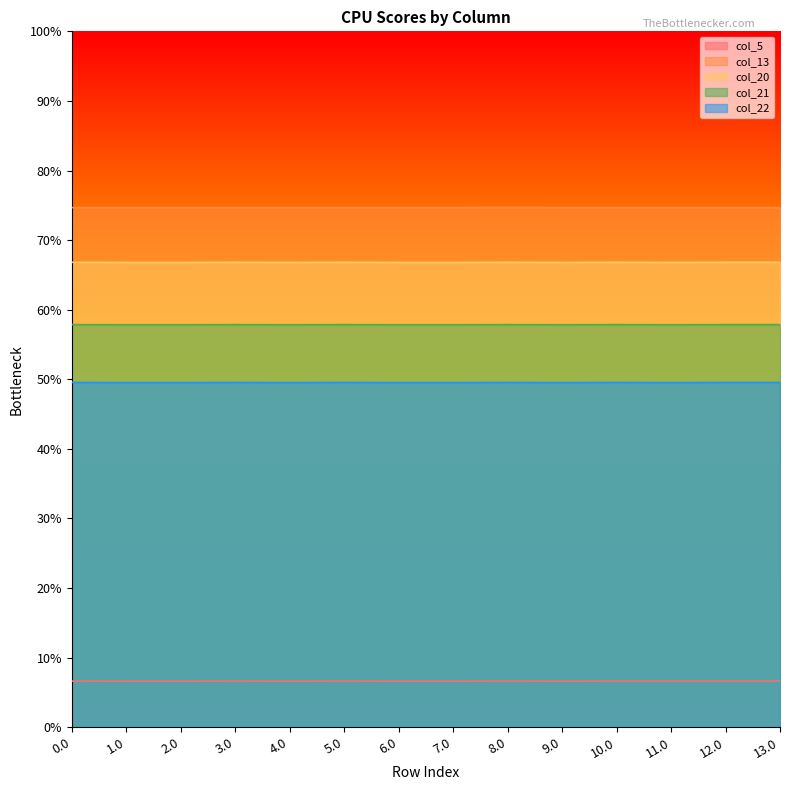

List the labels in order of col_5 value, largest first.

0.0, 3.0, 5.0, 8.0, 10.0, 11.0, 12.0, 13.0, 1.0, 9.0, 2.0, 4.0, 6.0, 7.0